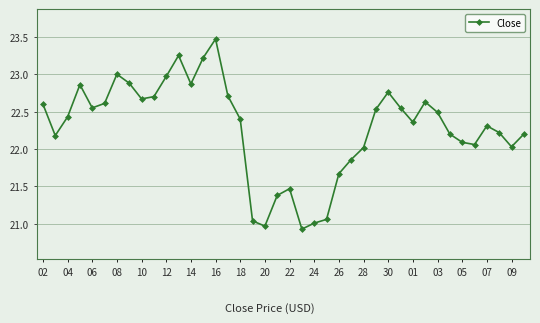

What is the difference between the maximum and minimum values?

2.5